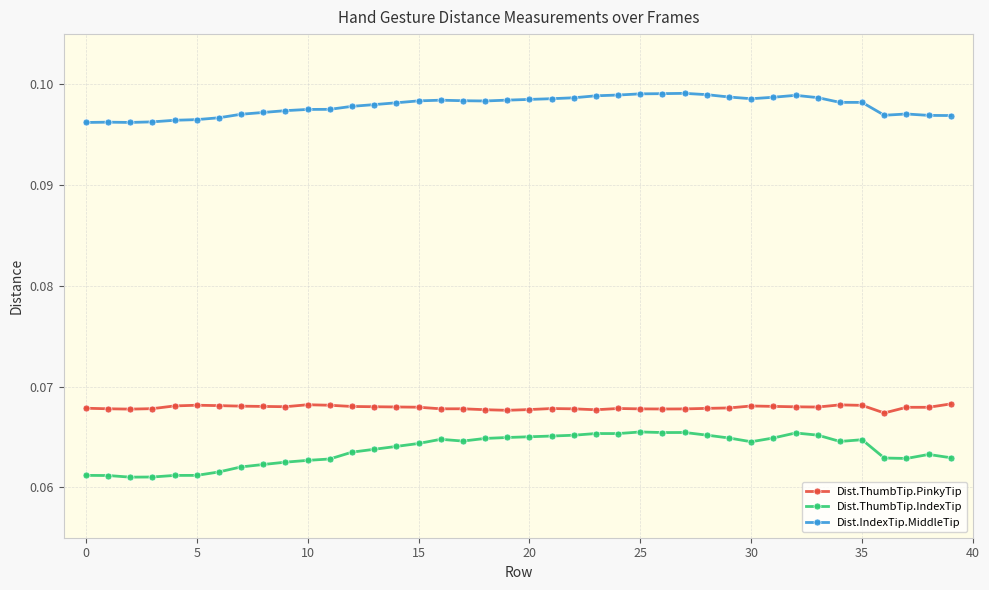

Rank the series by their maximum value, from lowest to highest.

Dist.ThumbTip.IndexTip, Dist.ThumbTip.PinkyTip, Dist.IndexTip.MiddleTip